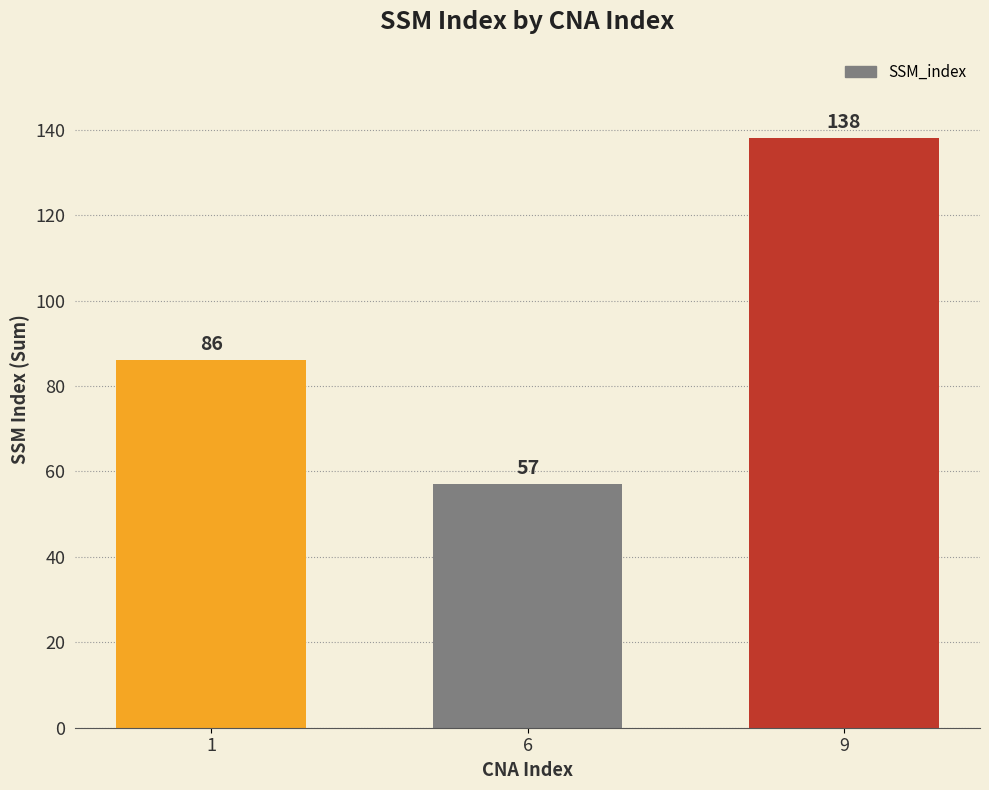

Rank the categories by value from lowest to highest.

6, 1, 9